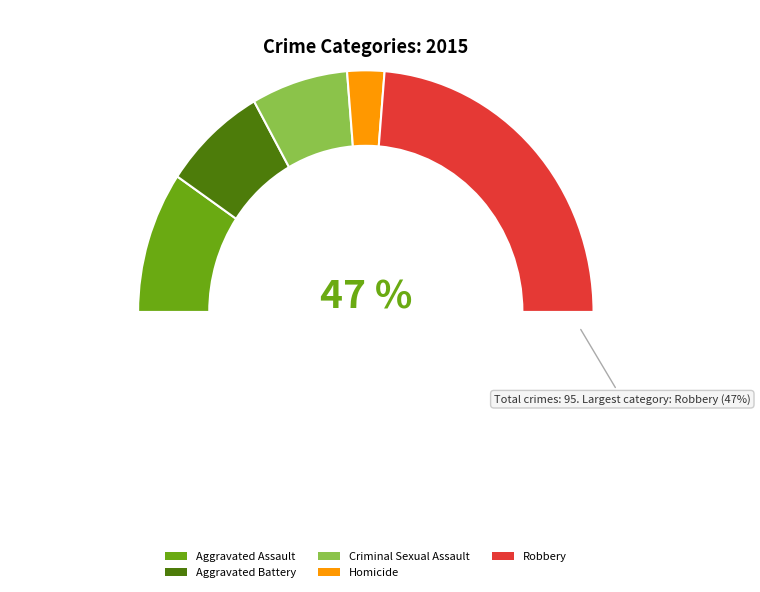

How many slices are in this pie chart?

5